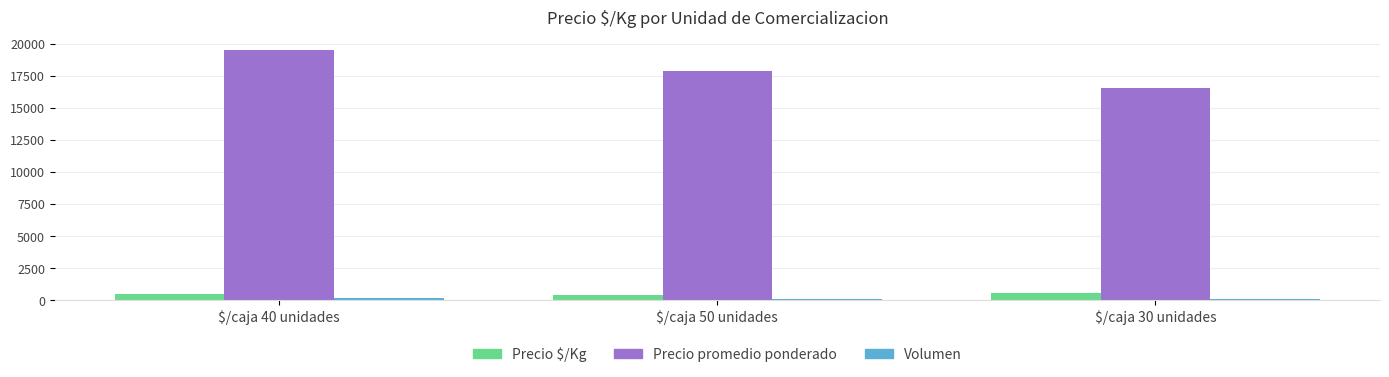

Count the Precio $/Kg values in the range 381 to 552.

3